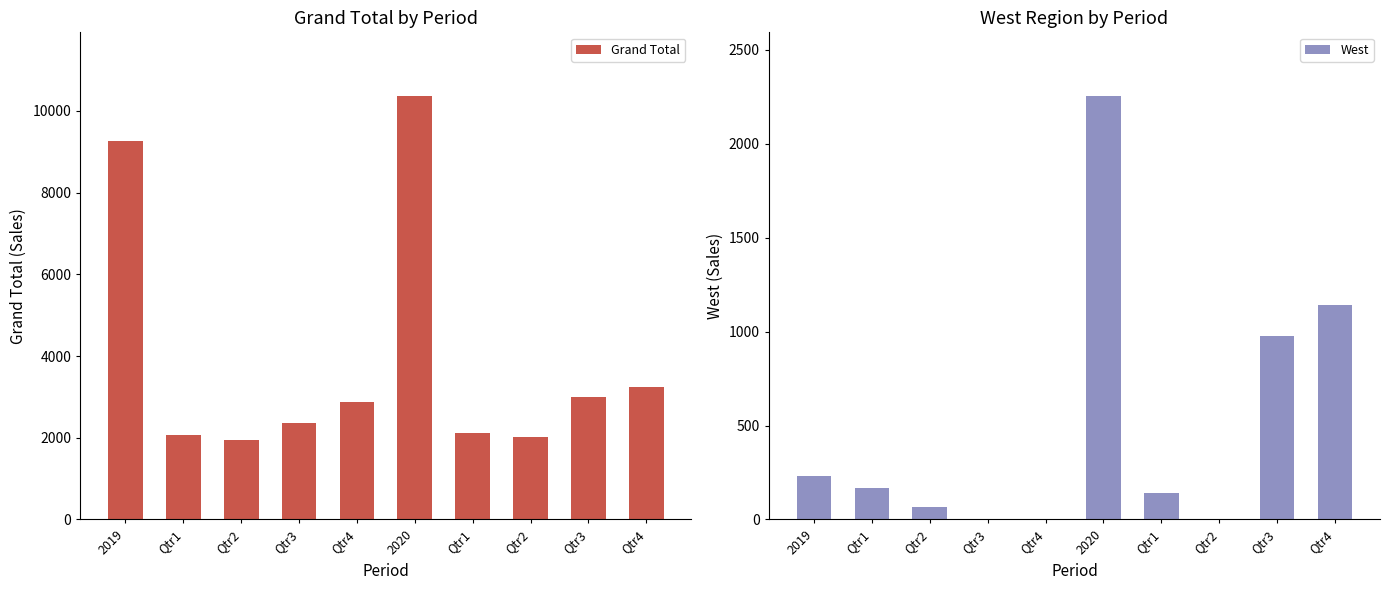

Reading left to right, extract all data points from this chart.

Grand Total: 2019=9258.3	Qtr1=2075.4	Qtr2=1949.9	Qtr3=2357.4	Qtr4=2875.7	2020=10369.5	Qtr1=2127.9	Qtr2=2023.0	Qtr3=2987.5	Qtr4=3231.2
West: 2019=231.1	Qtr1=167.4	Qtr2=63.7	Qtr3=0.0	Qtr4=0.0	2020=2255.6	Qtr1=139.9	Qtr2=0.0	Qtr3=976.2	Qtr4=1139.4